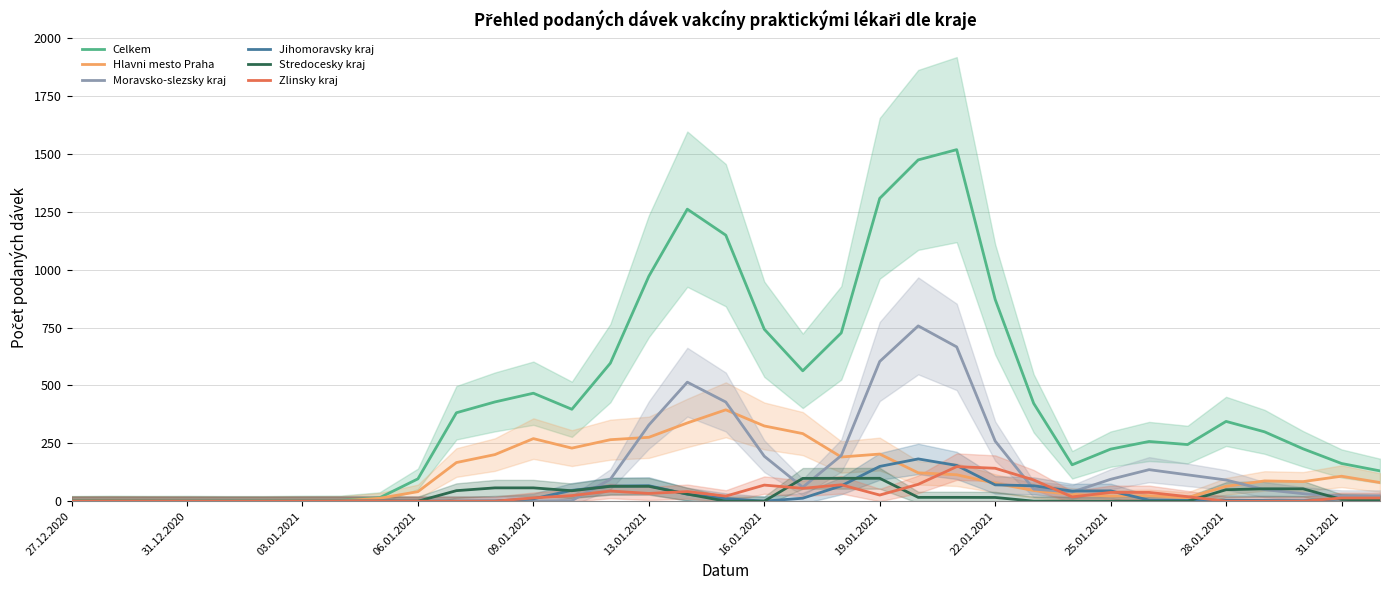

True or false: Jihomoravsky kraj has more than 0 interior local peaks.

True